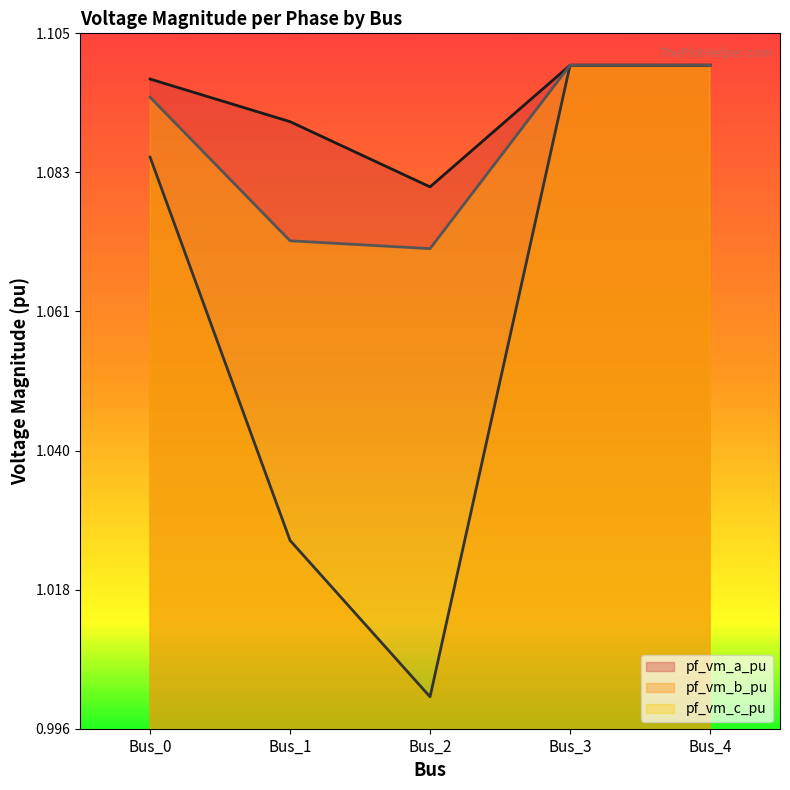

Which series has the widest spread of values?

pf_vm_b_pu